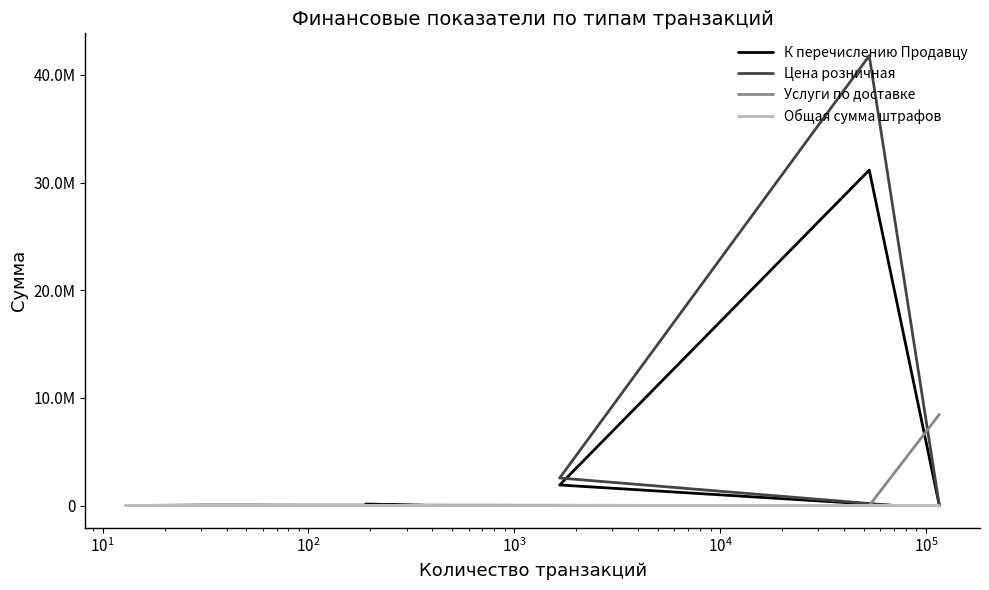

How many data points in К перечислению Продавцу are above 7617?

7